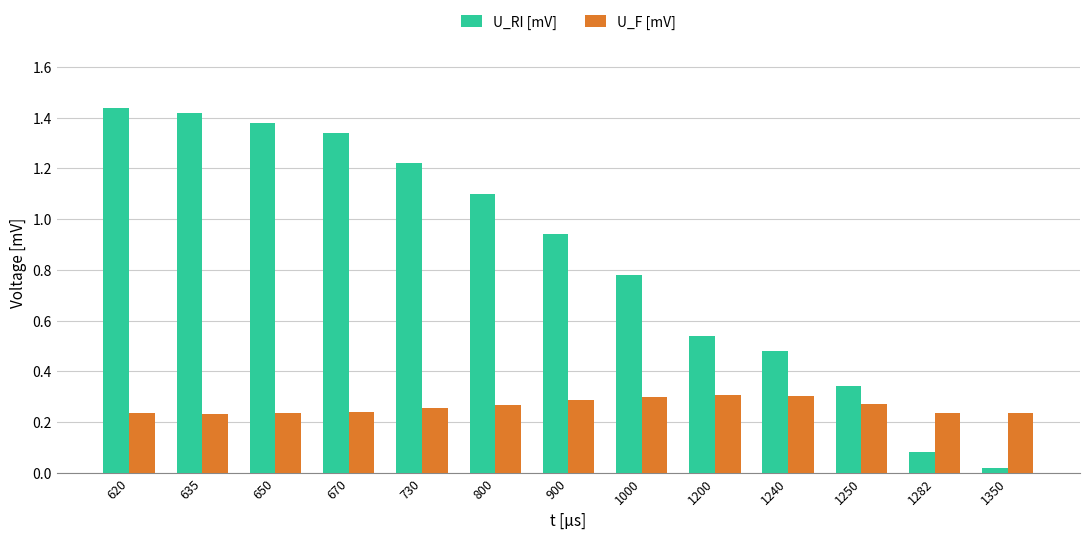

List the labels in order of U_RI [mV] value, largest first.

620, 635, 650, 670, 730, 800, 900, 1000, 1200, 1240, 1250, 1282, 1350